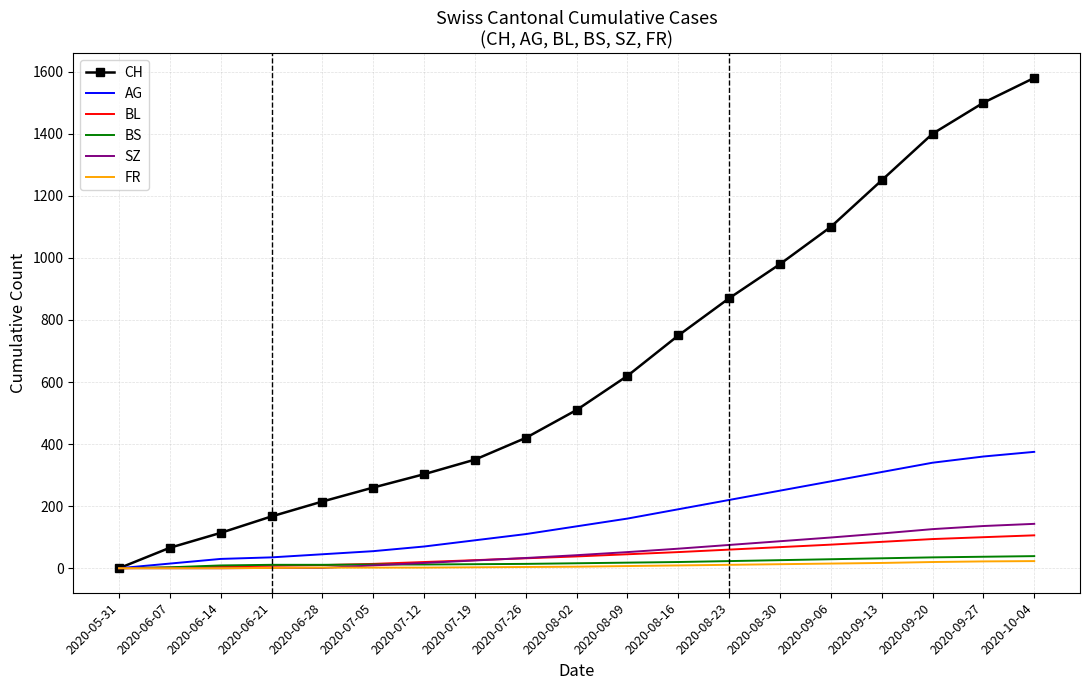

Which series has the largest total across all categories?

CH